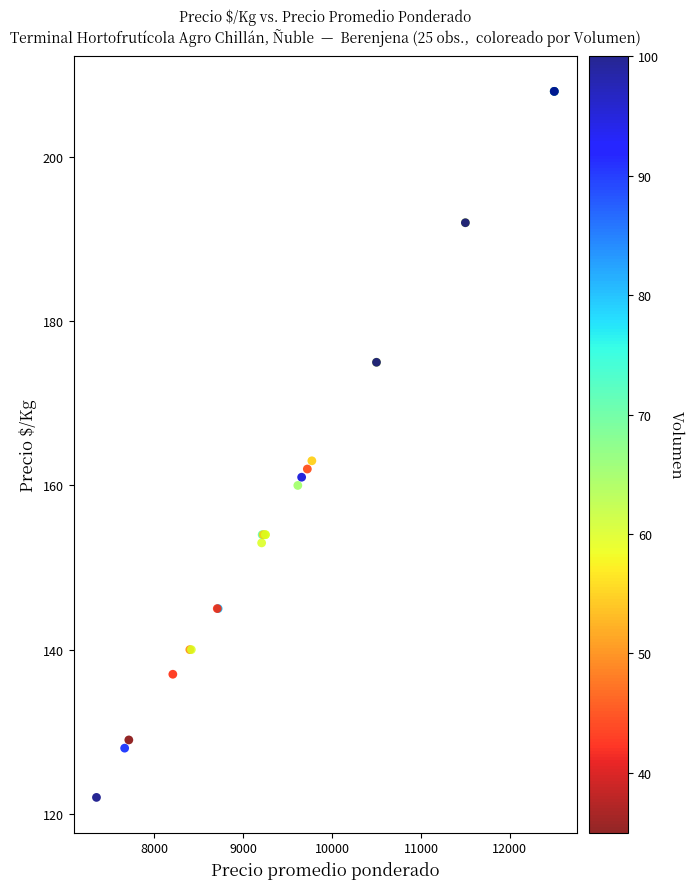

What Y value in the scatter plot is closest to 165?

163